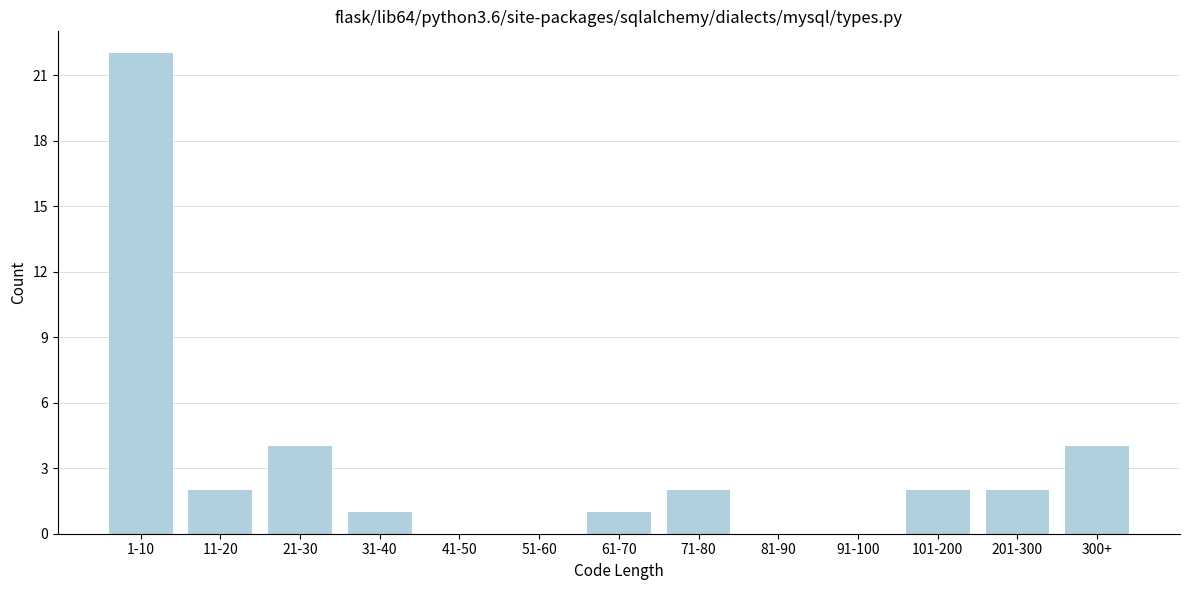

Reading left to right, transcribe all the data shown in this chart.

1-10=22	11-20=2	21-30=4	31-40=1	41-50=0	51-60=0	61-70=1	71-80=2	81-90=0	91-100=0	101-200=2	201-300=2	300+=4